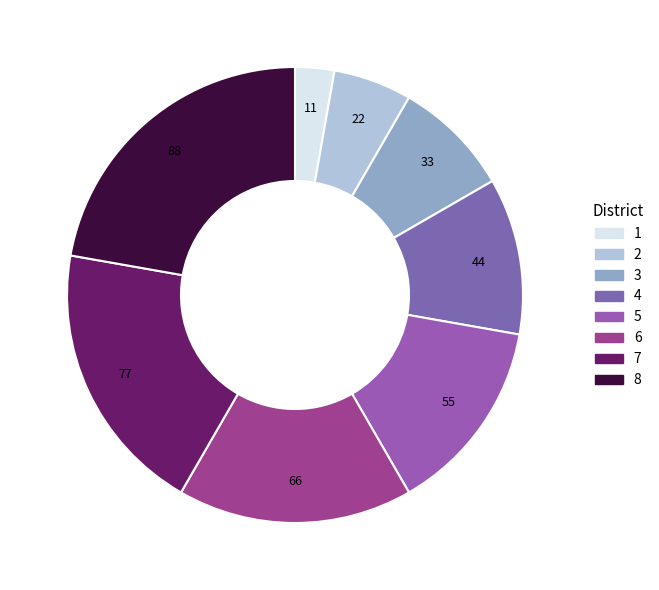

Count the number of slices in the pie.

8